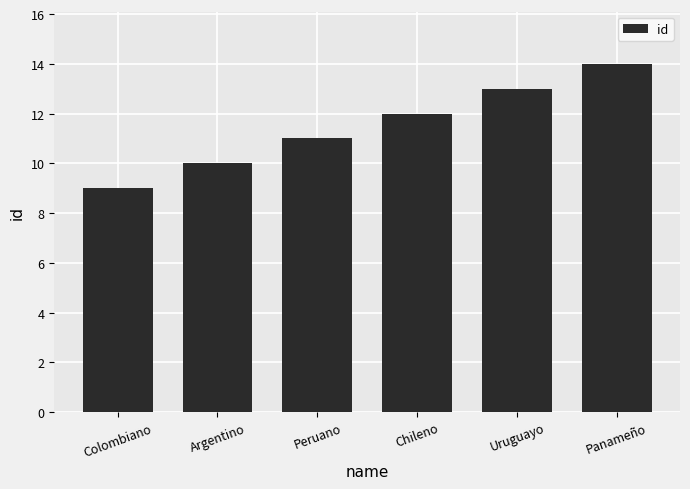

What is the label of the 4th bar from the left?

Chileno